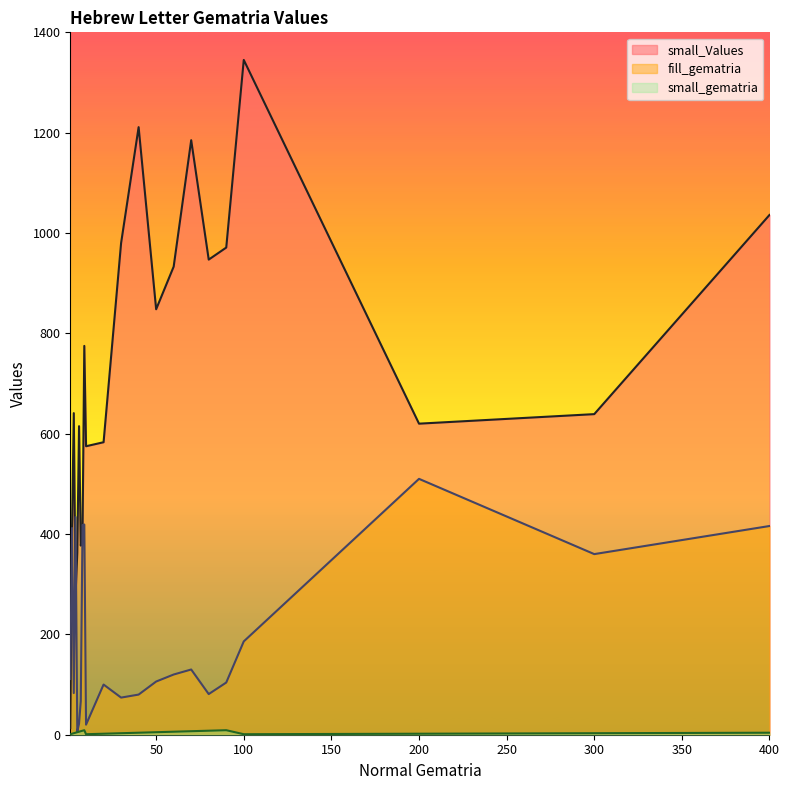

The value of small_Values at 40 is 269. True or false?

False